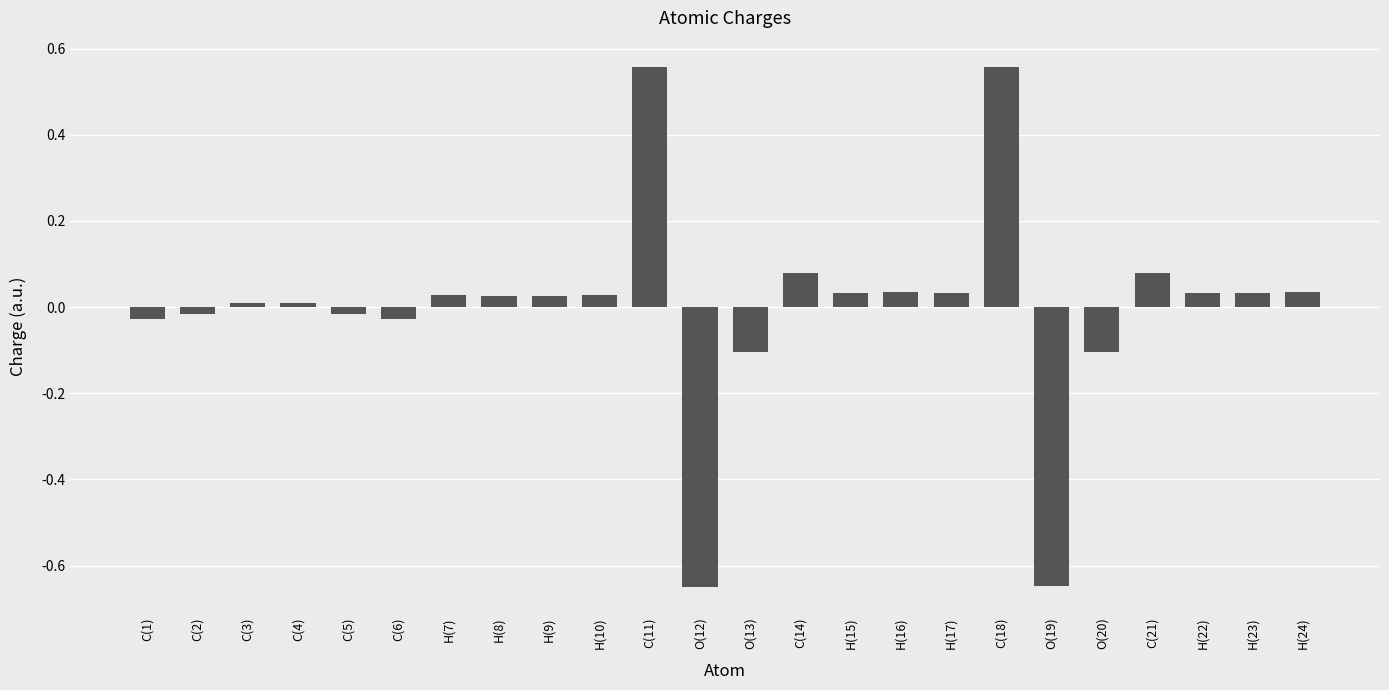

What is the difference between the maximum and minimum values?

1.2